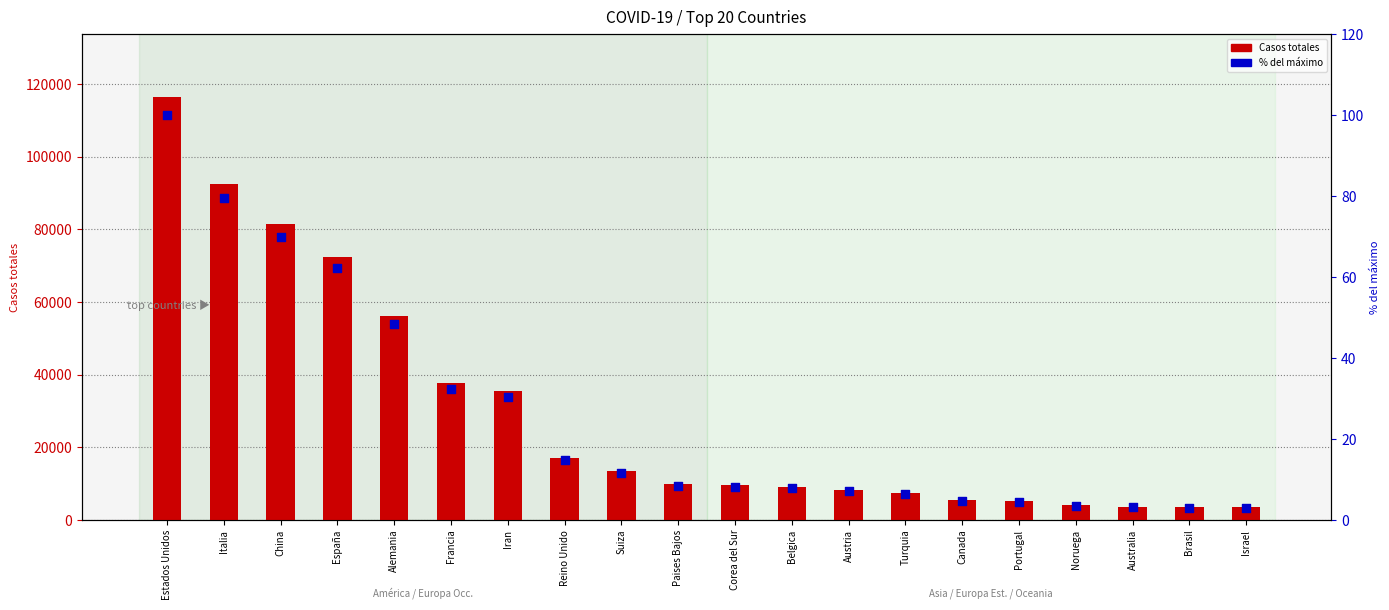

Which series has the largest total across all categories?

Casos totales